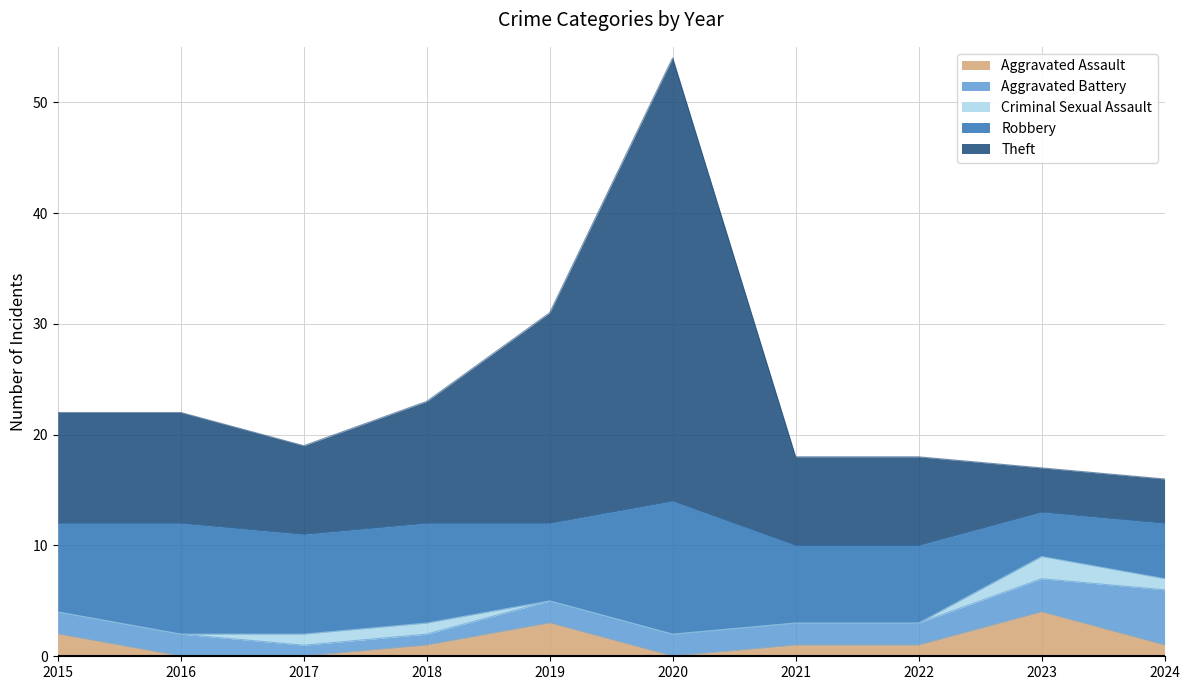

Is the value of Theft at 2016 greater than the value of Robbery at 2019?

Yes